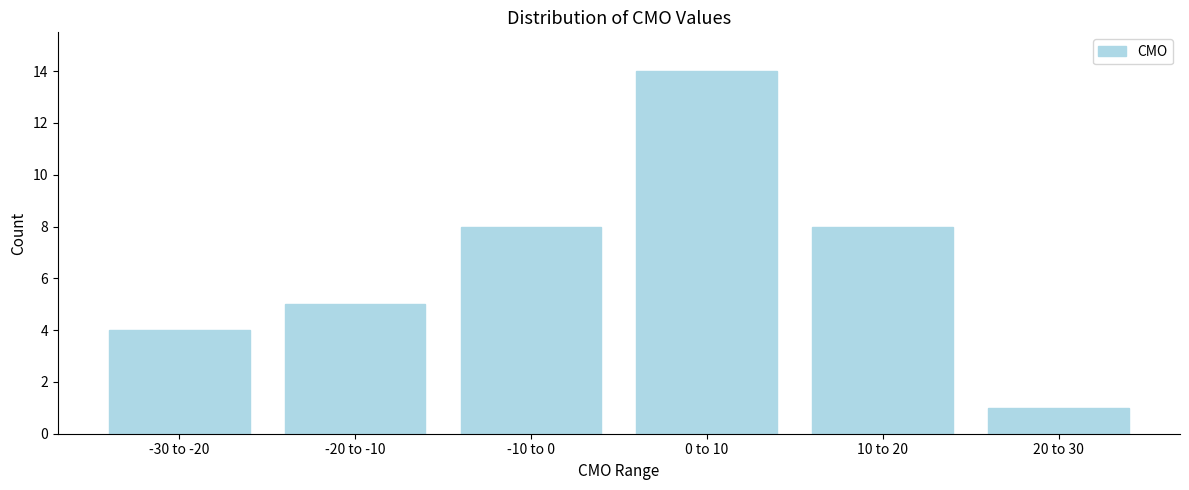

Reading left to right, extract all data points from this chart.

-30 to -20=4	-20 to -10=5	-10 to 0=8	0 to 10=14	10 to 20=8	20 to 30=1